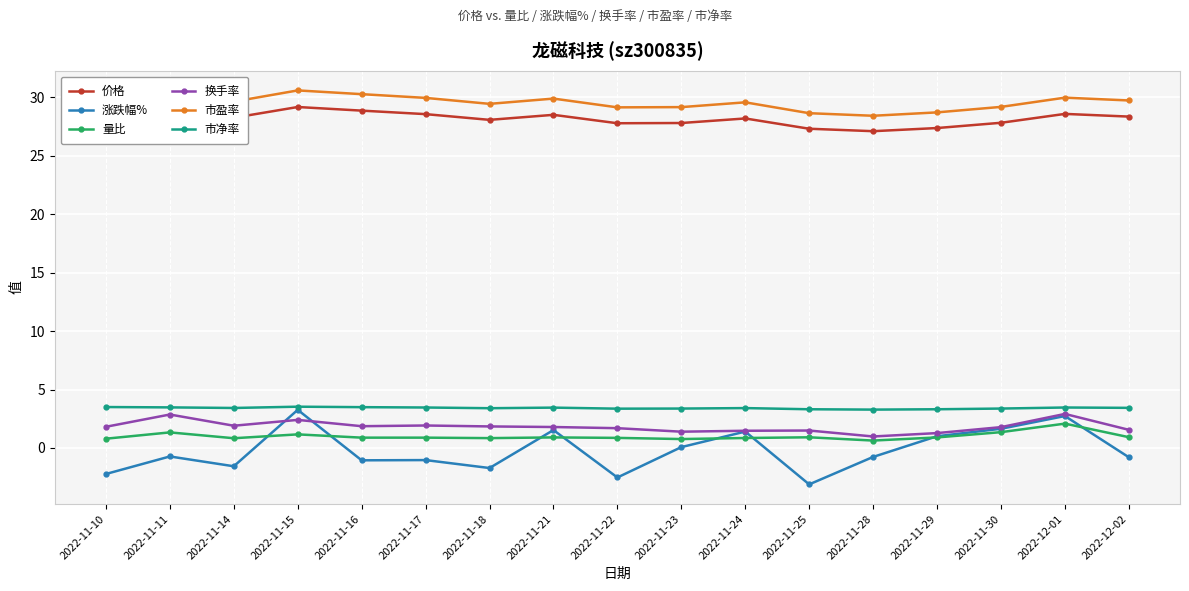

True or false: 市盈率 has a value of 29.2 at 2022-11-30.

True